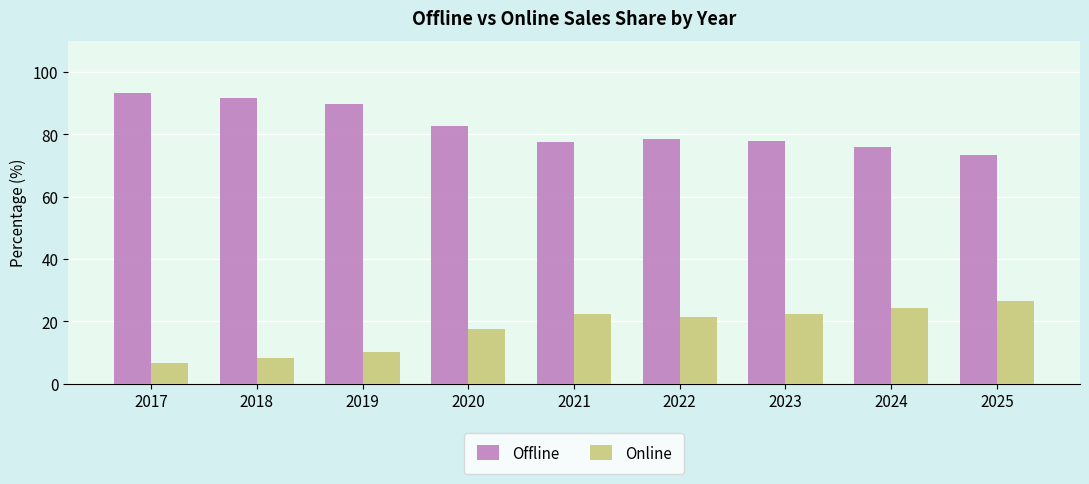

Rank the series by their average value, from lowest to highest.

Online, Offline